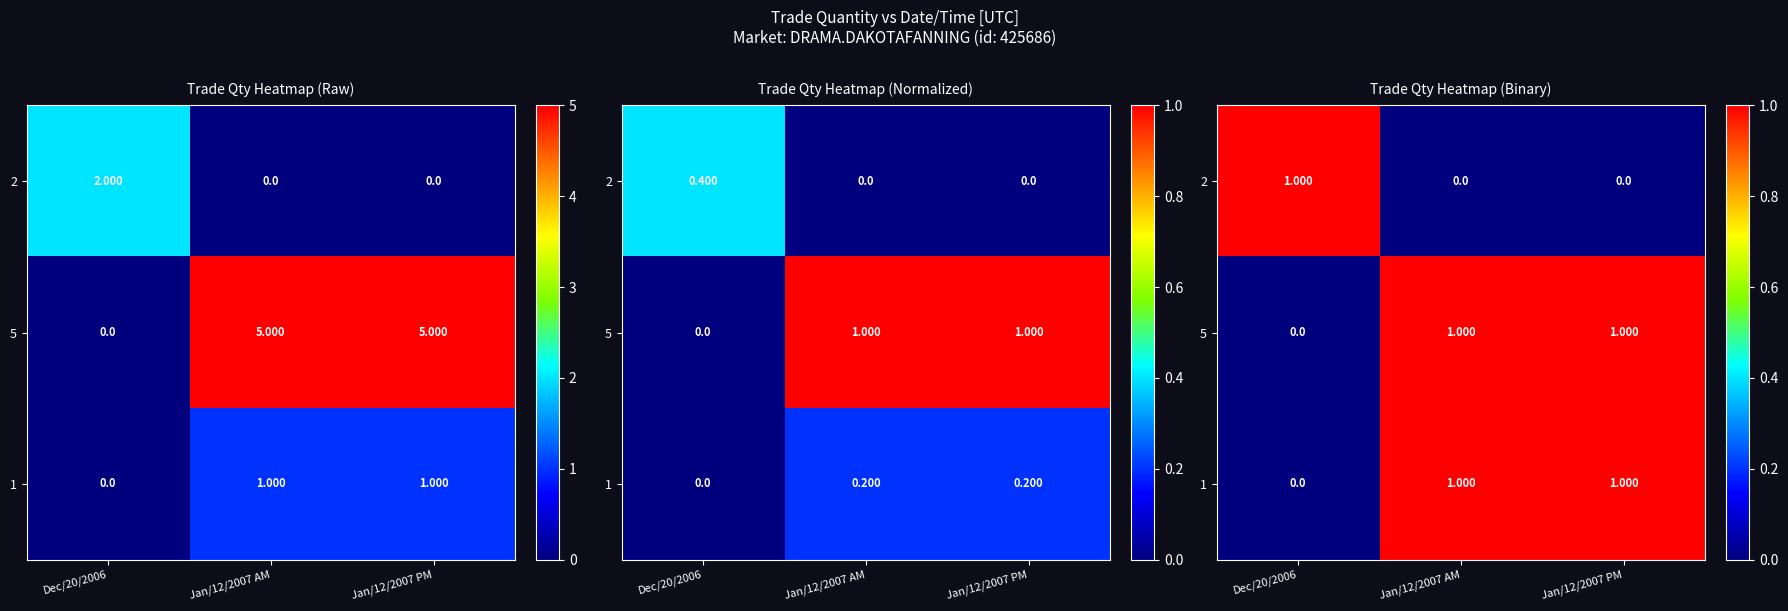

What is the difference between the highest and lowest values at Jan/12/2007 AM?

1